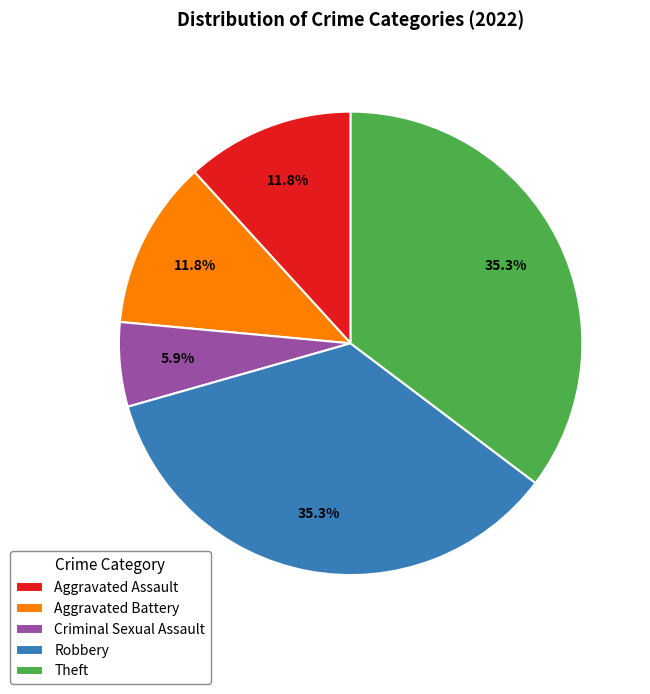

Approximately how many times larger is the value at Theft compared to Aggravated Battery?

3.0